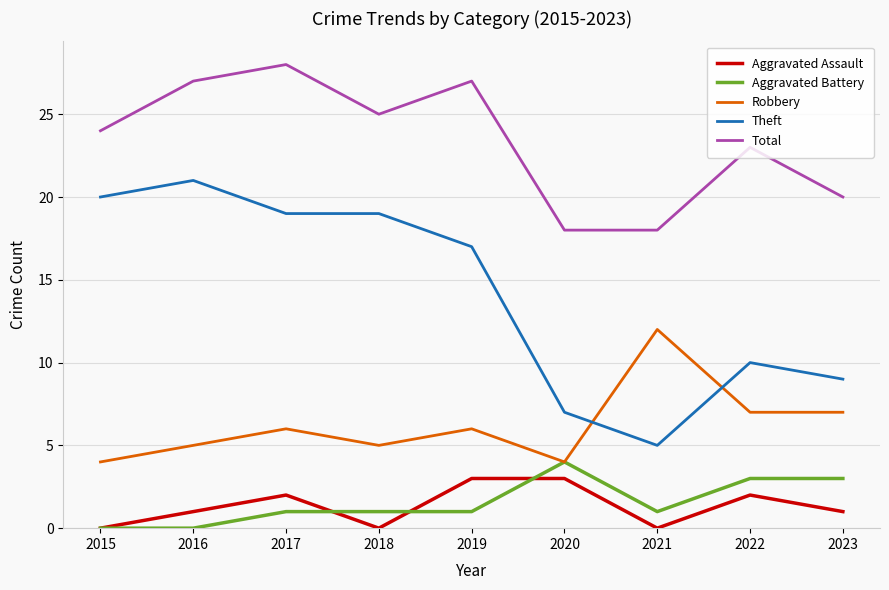

What is the greatest value displayed?

28